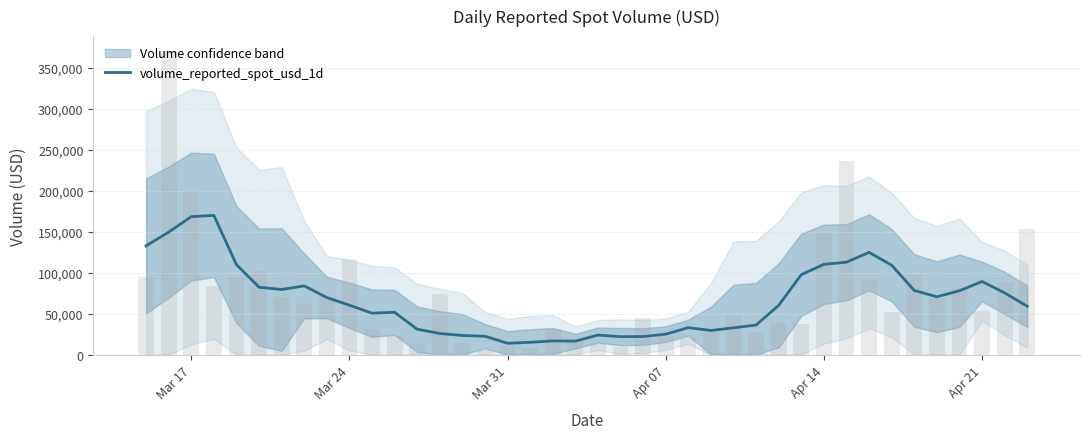

Where is the data nearest to the value 91912?

Apr 21